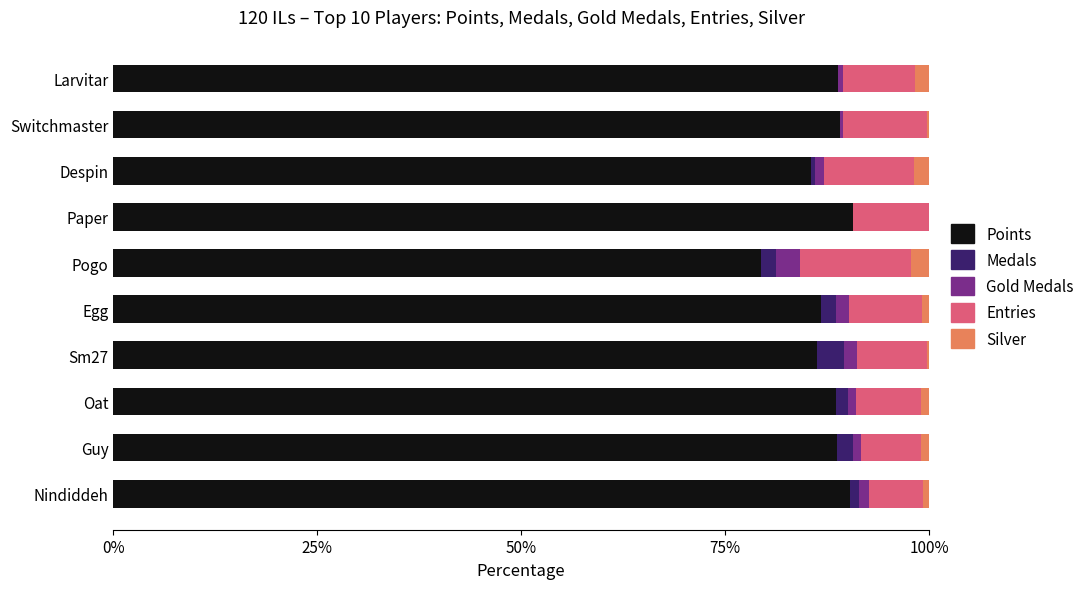

What is the maximum value for Points?

90.7